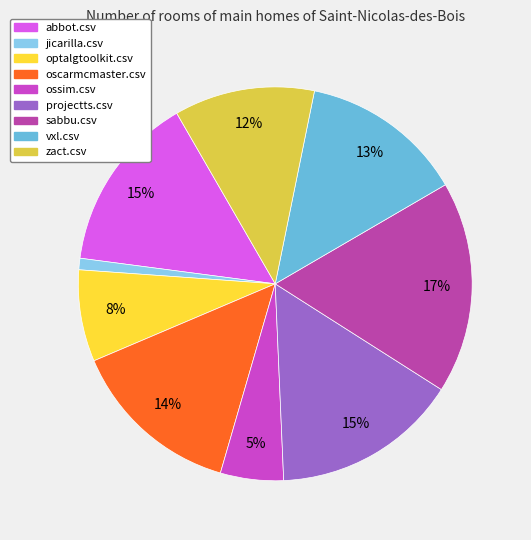

Does jicarilla.csv account for over 50% of the chart?

No